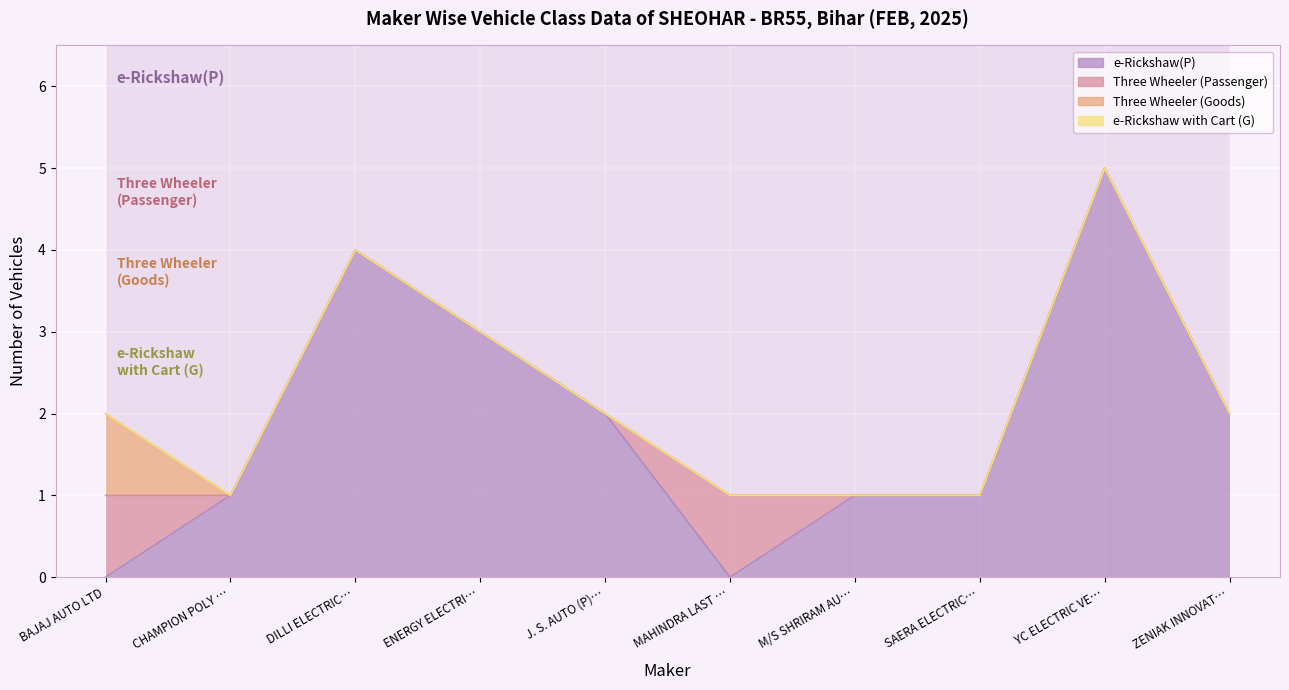

Reading left to right, transcribe all the data shown in this chart.

e-Rickshaw(P): 0	1	4	3	2	0	1	1	5	2
Three Wheeler (Passenger): 1	0	0	0	0	1	0	0	0	0
Three Wheeler (Goods): 1	0	0	0	0	0	0	0	0	0
e-Rickshaw with Cart (G): 0	0	0	0	0	0	0	0	0	0